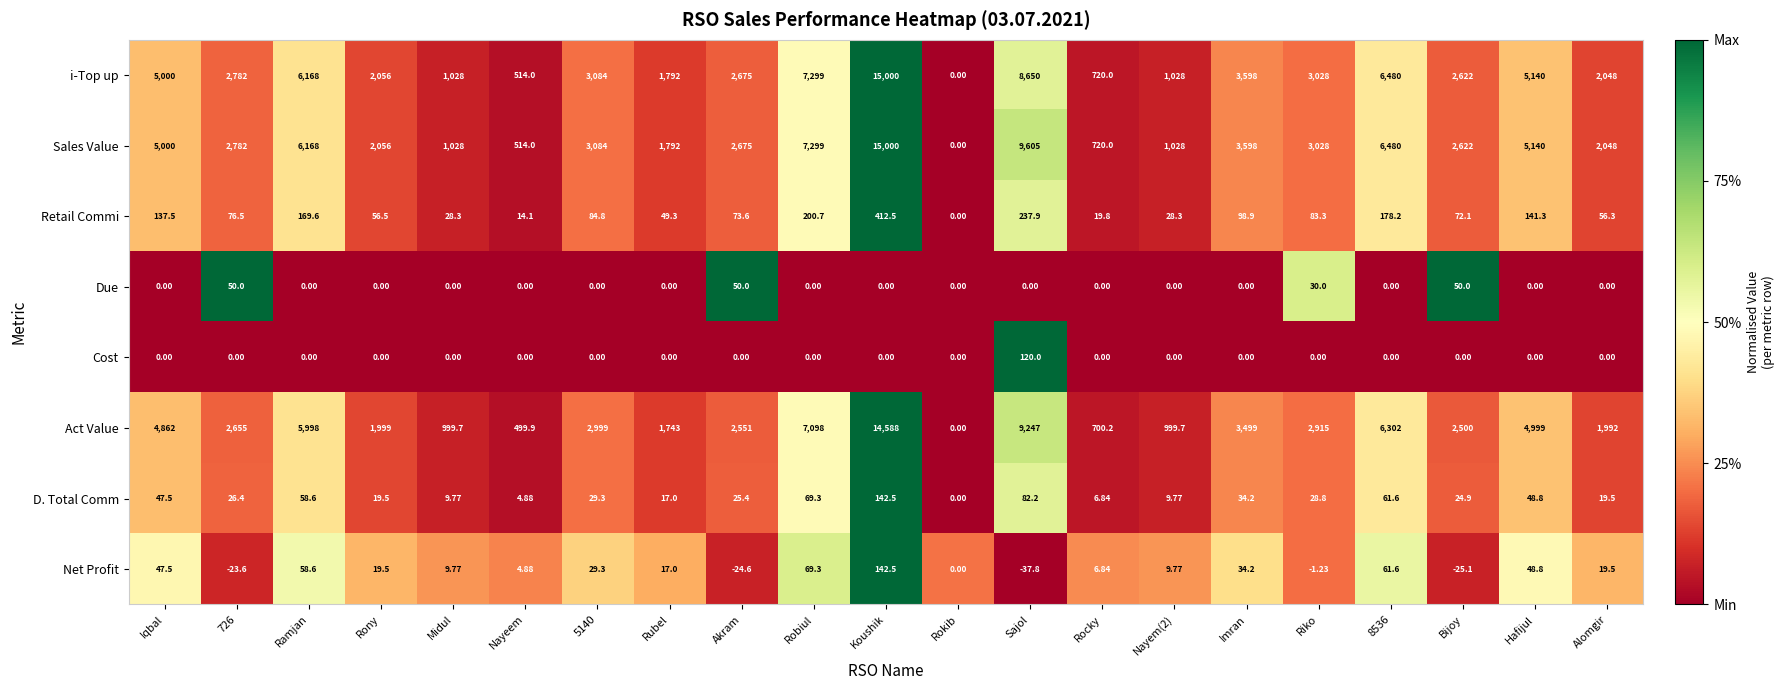

Is the value of Retail Commi at Midul greater than the value of i-Top up at Nayeem?

No